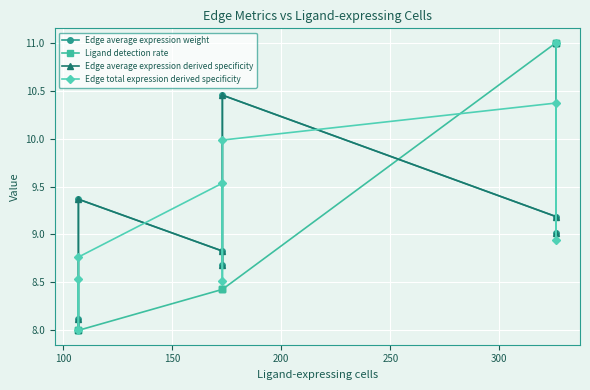

What are all the series names shown in the legend?

Edge average expression weight, Ligand detection rate, Edge average expression derived specificity, Edge total expression derived specificity